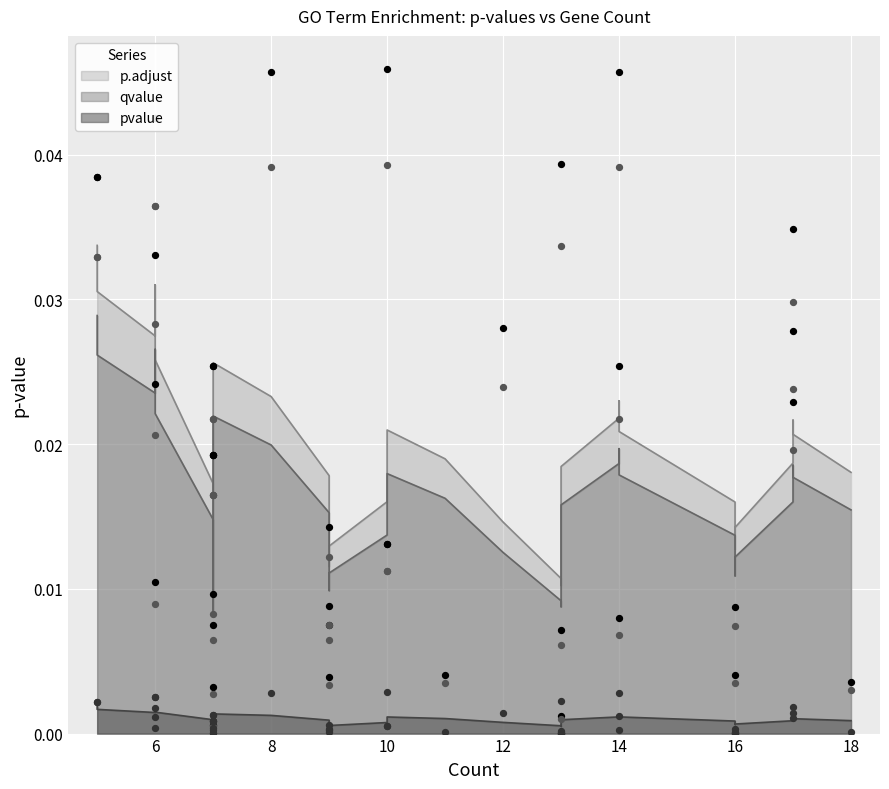

Which series has the largest total across all categories?

p.adjust